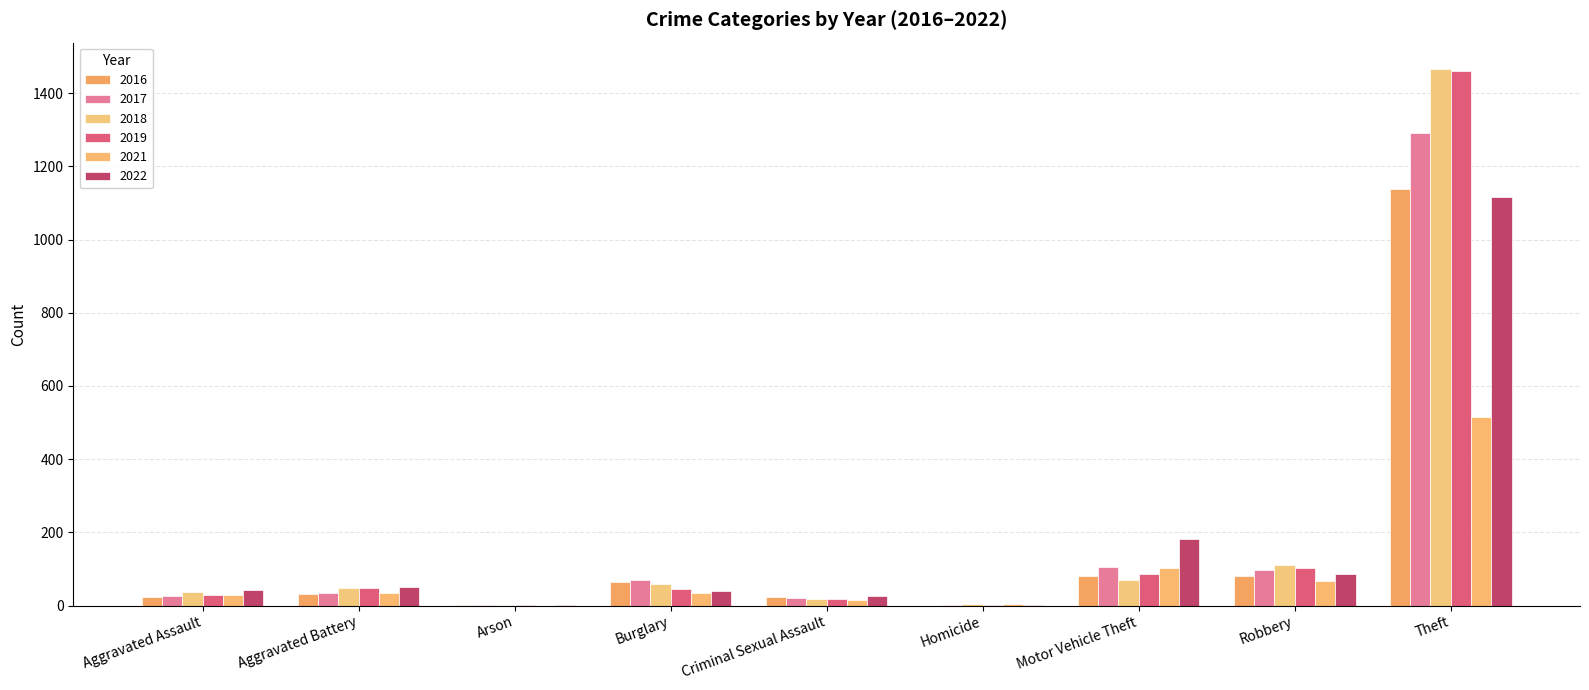

Are the bars grouped side by side (vs. stacked)?

Yes